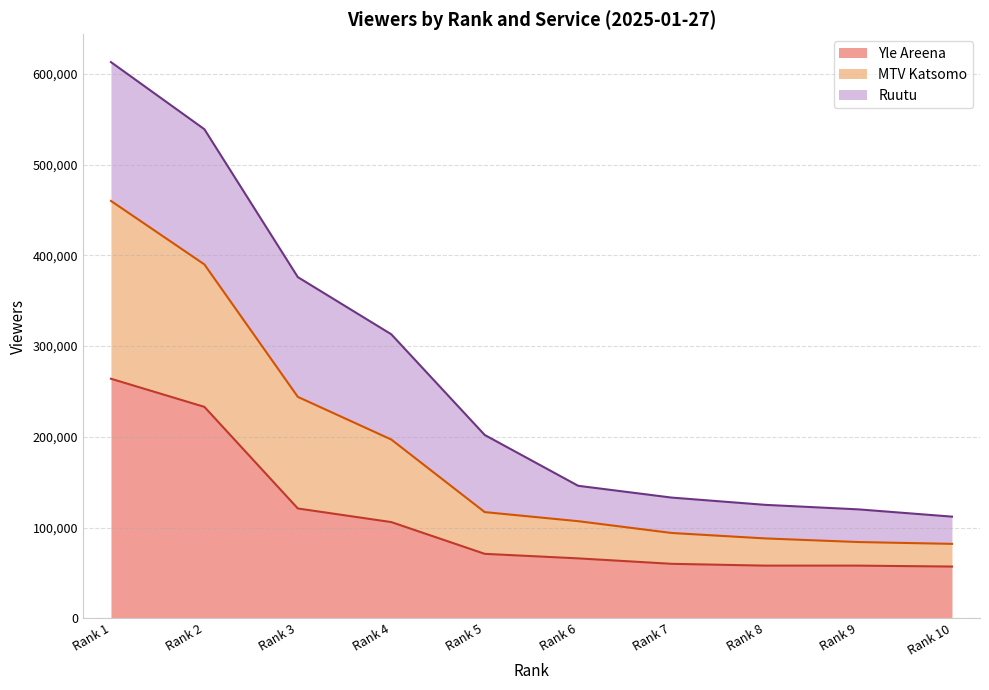

The value of Yle Areena at Rank 7 is 88551. True or false?

False